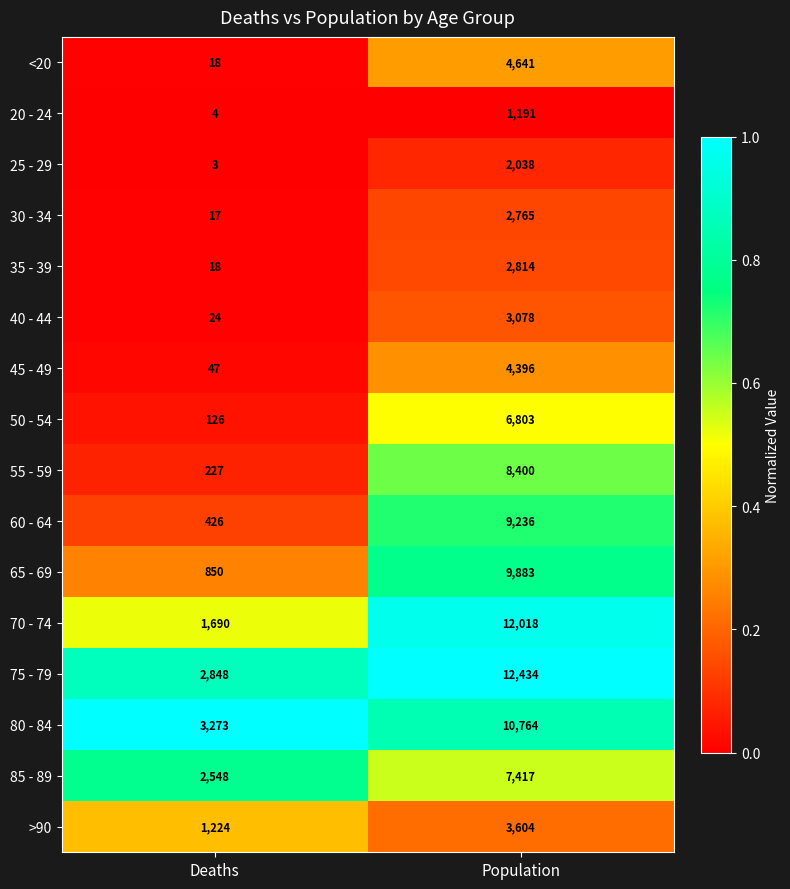

Which category has the highest value across all series?

Population